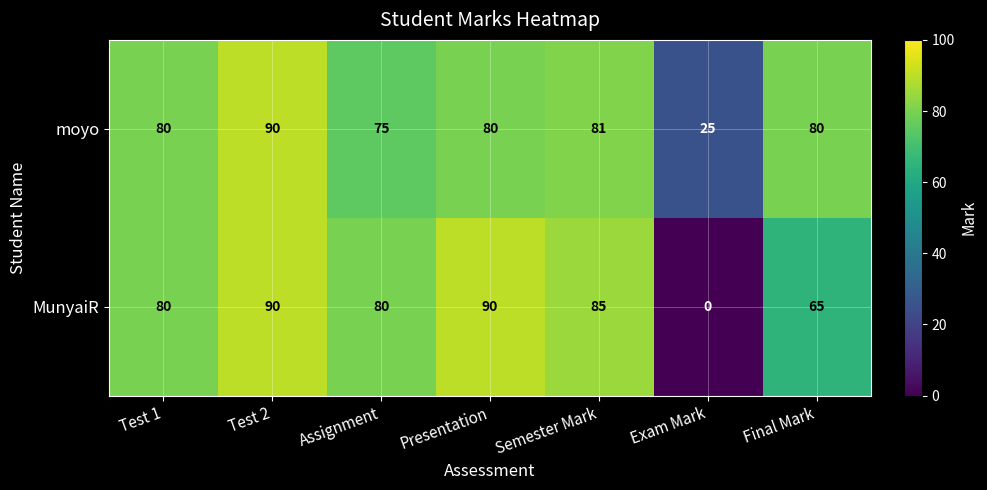

What is the total value across all series at Test 1?

160